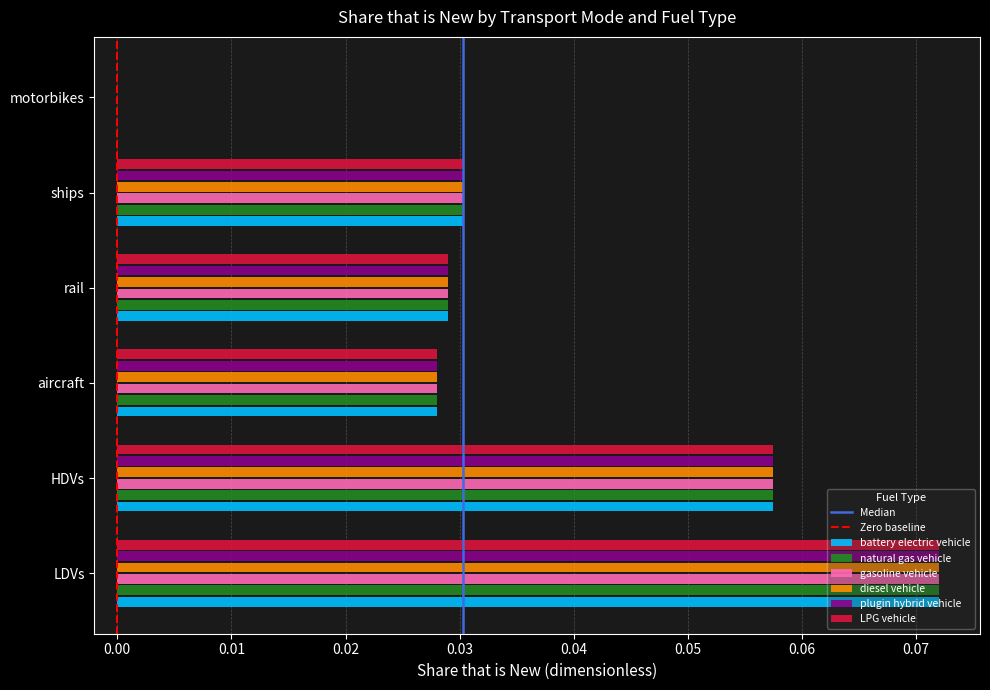

Is the value of plugin hybrid vehicle at LDVs greater than the value of LPG vehicle at HDVs?

Yes